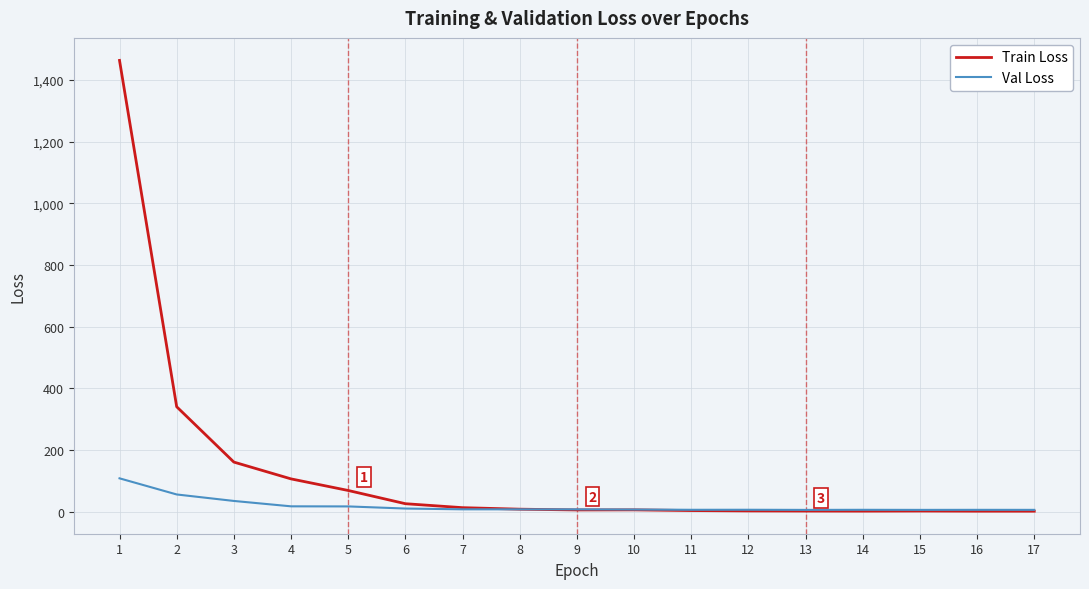

Does the chart display data point markers on the line(s)?

No